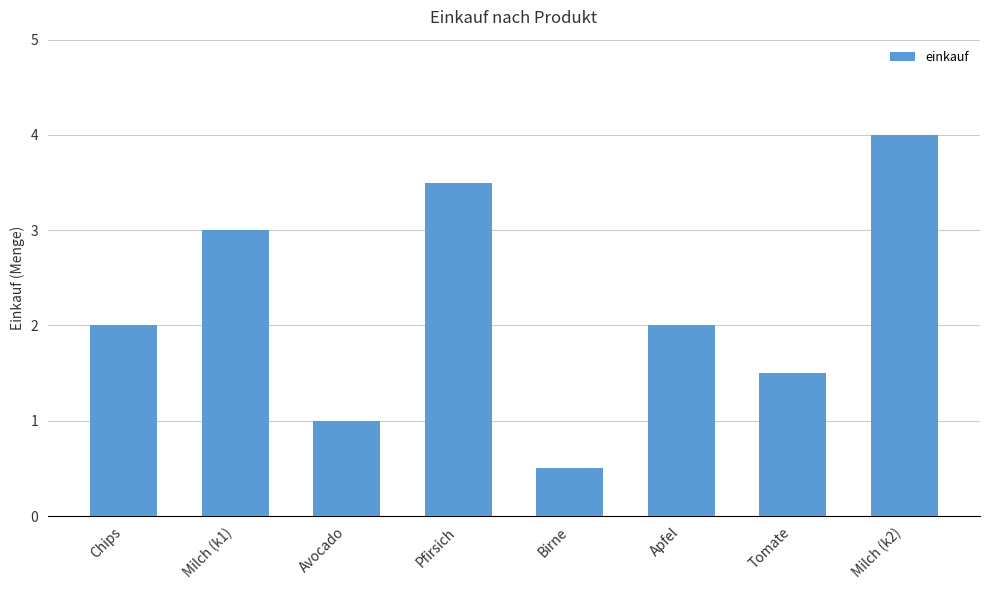

What is the label of the 6th bar from the right?

Avocado